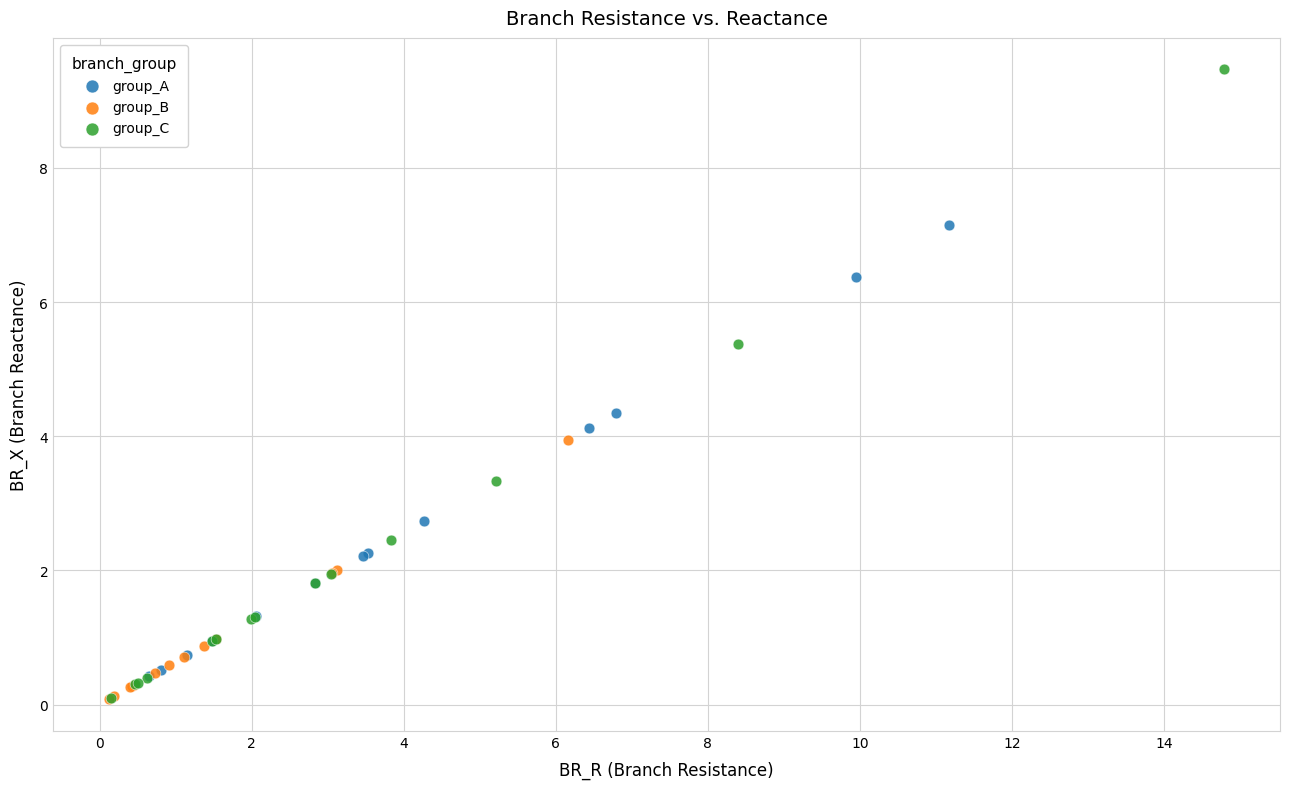

Which series has the widest spread of Y values?

group_C